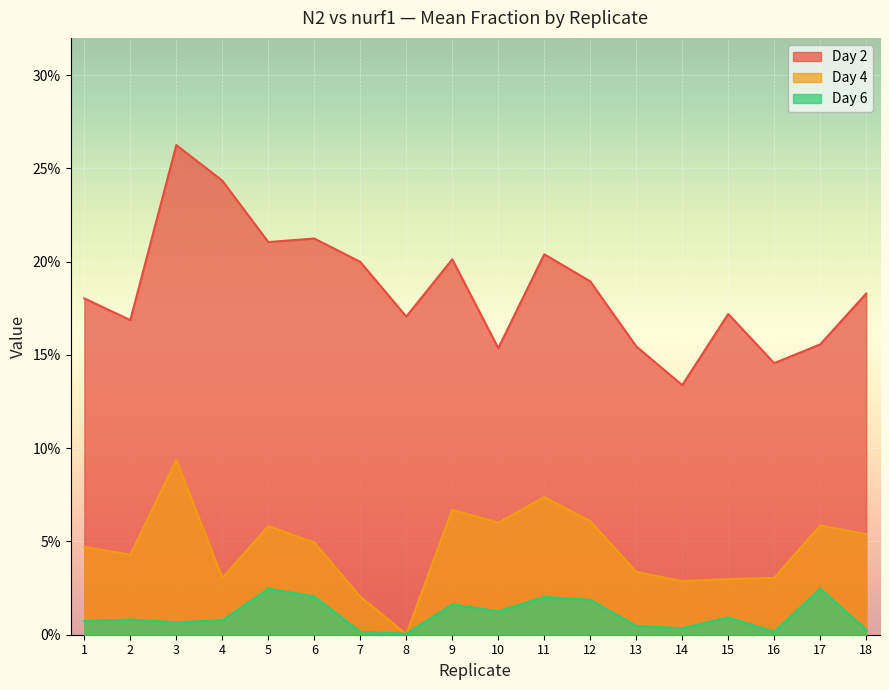

Where is the first local maximum for 4?

3